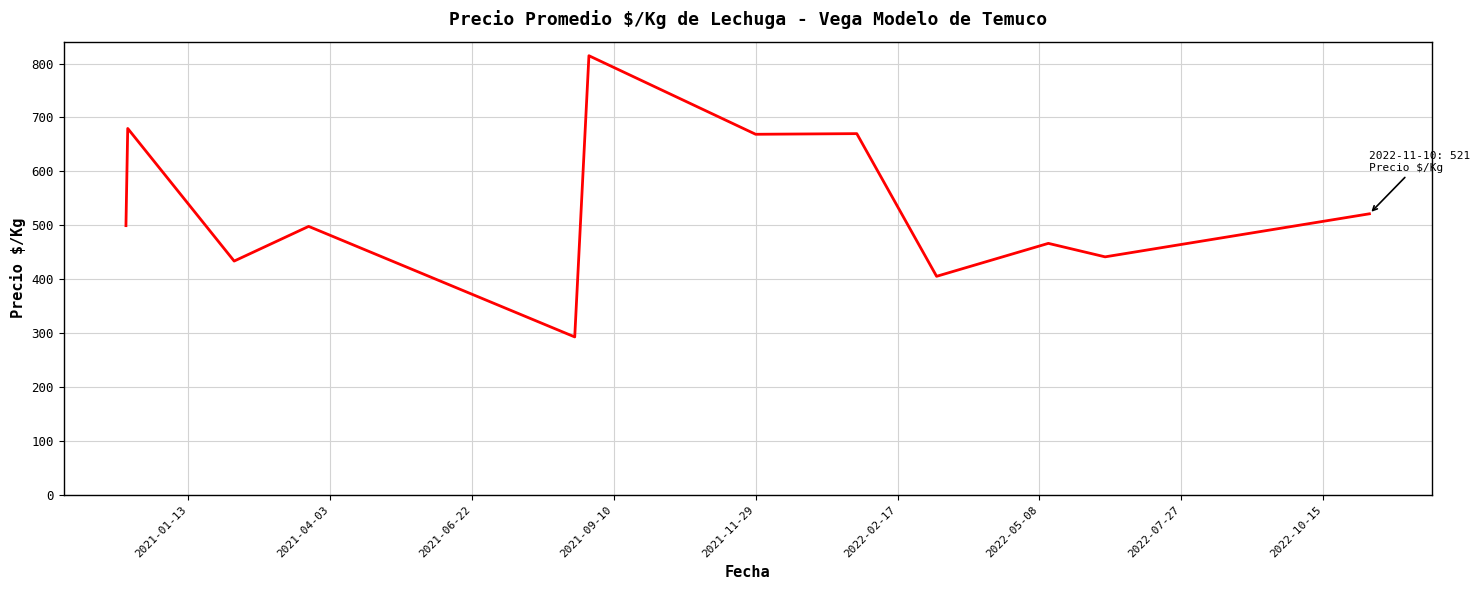

What is the difference between the maximum and minimum values?

521.5